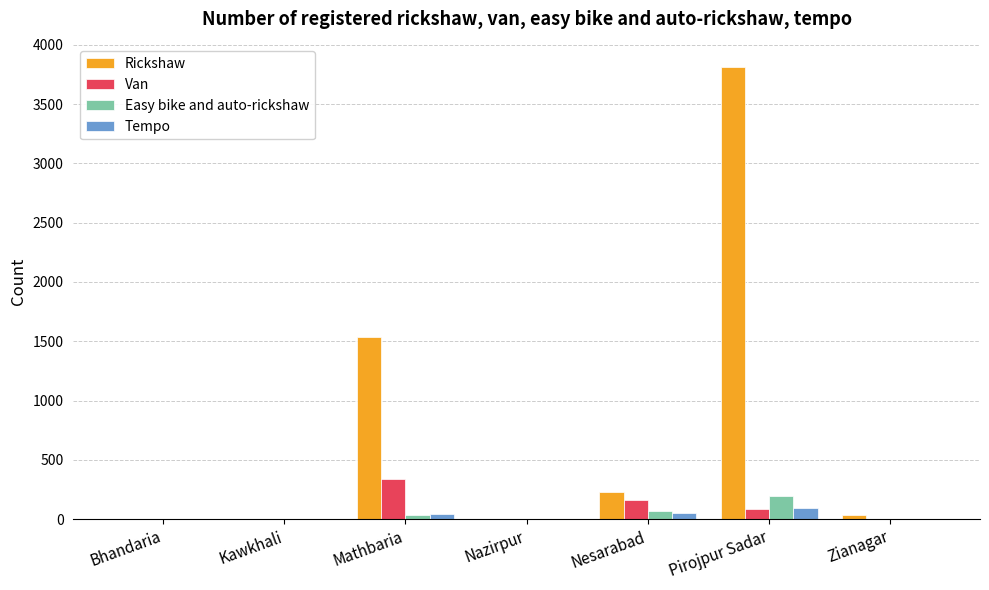

What is the average value of the Van series?

84